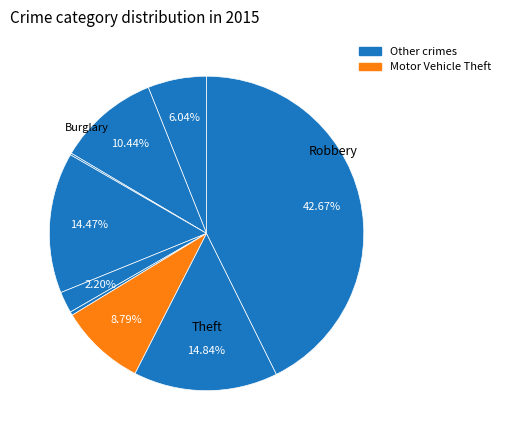

How many segments does this pie chart have?

9